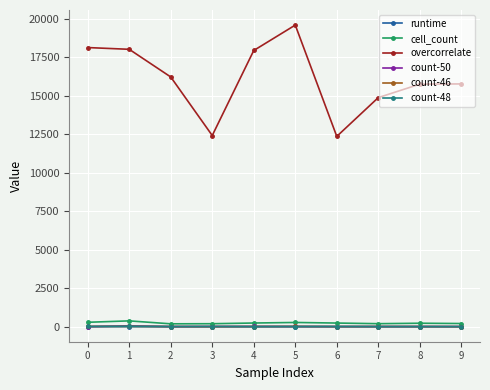

Is the value of overcorrelate at 4 greater than the value of cell_count at 5?

Yes